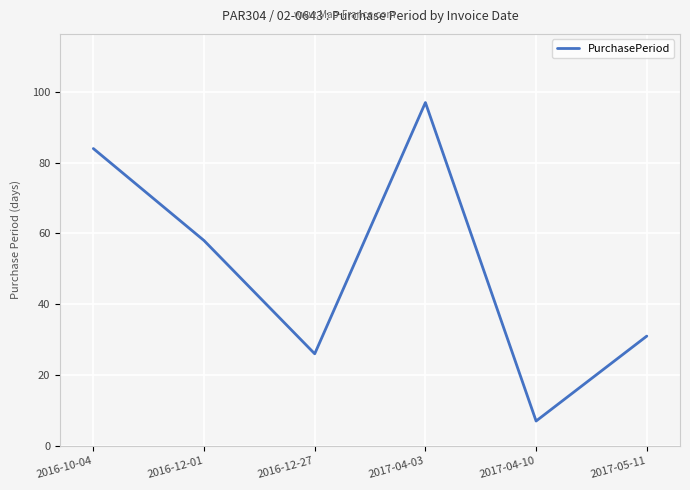

What is the minimum value shown in the chart?

7